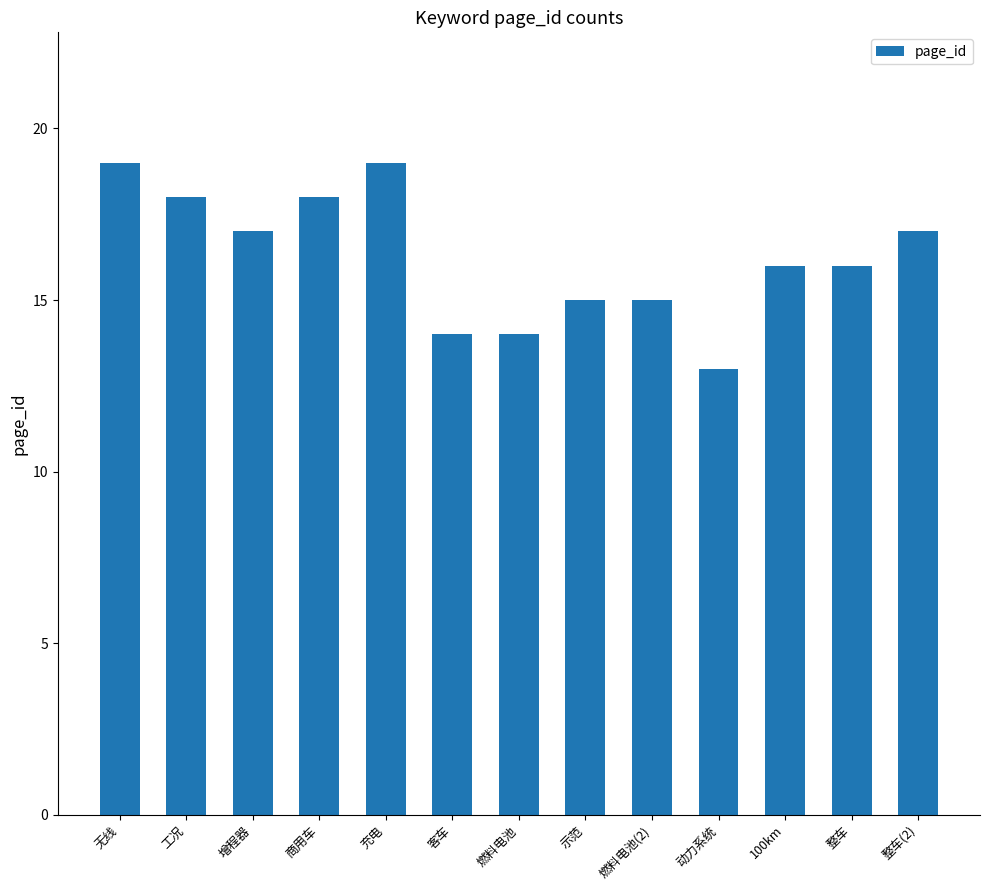

The value at 商用车 is 18. True or false?

True